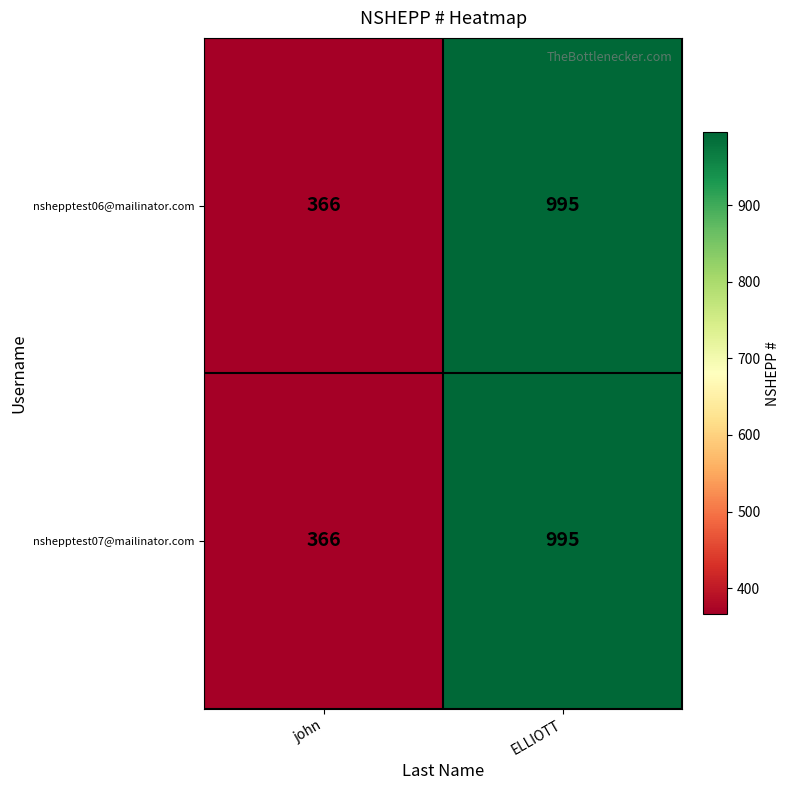

At which label is nshepptest06@mailinator.com closest to 680?

john